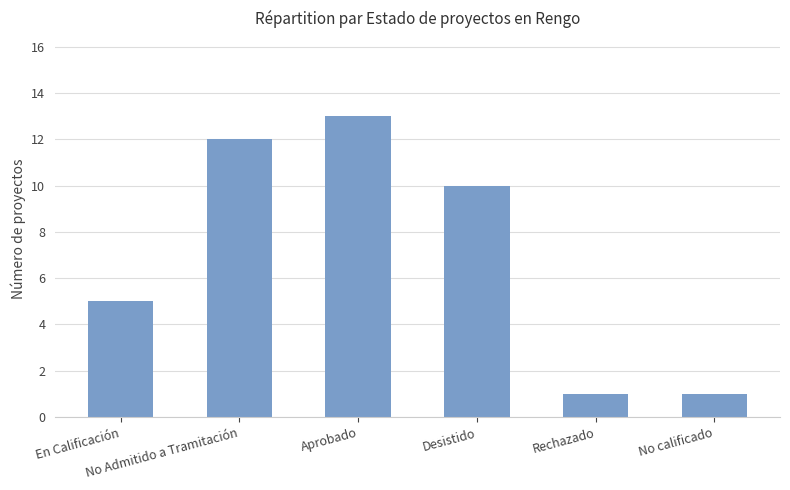

How many bars are there in total?

6